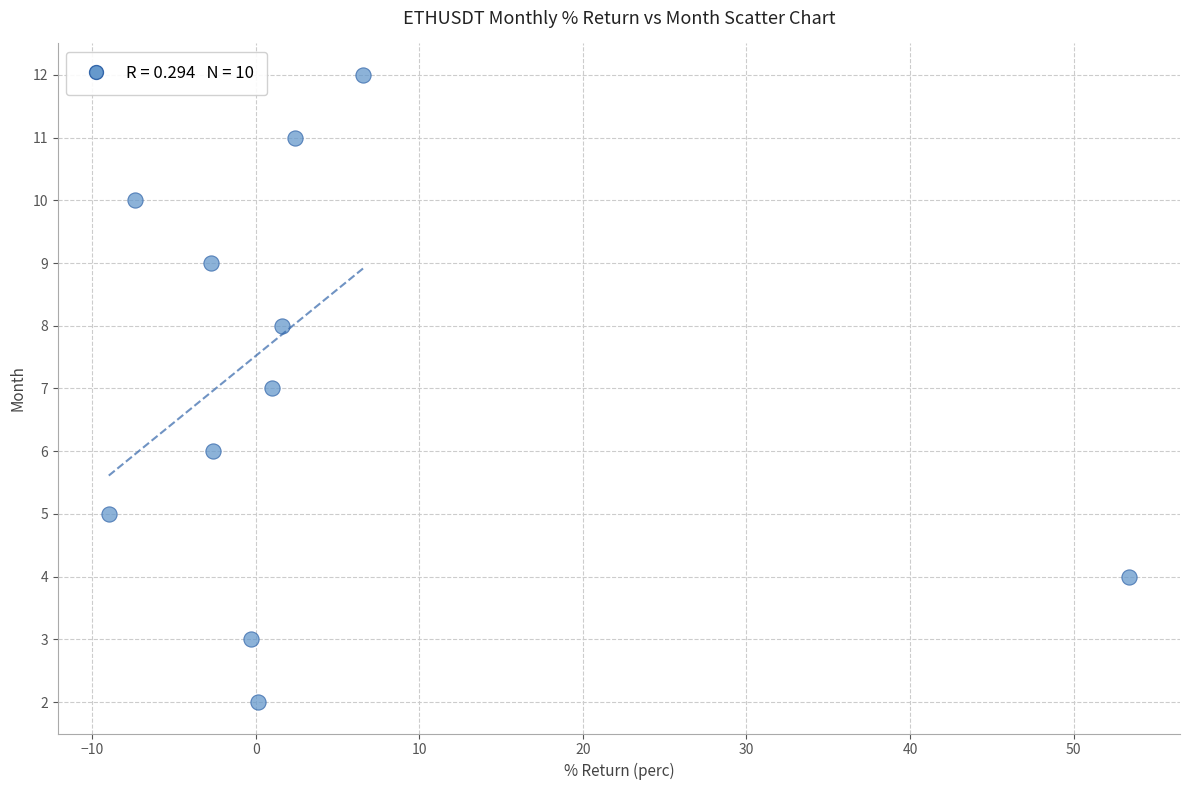

What is the range of Y values (max minus min)?

10